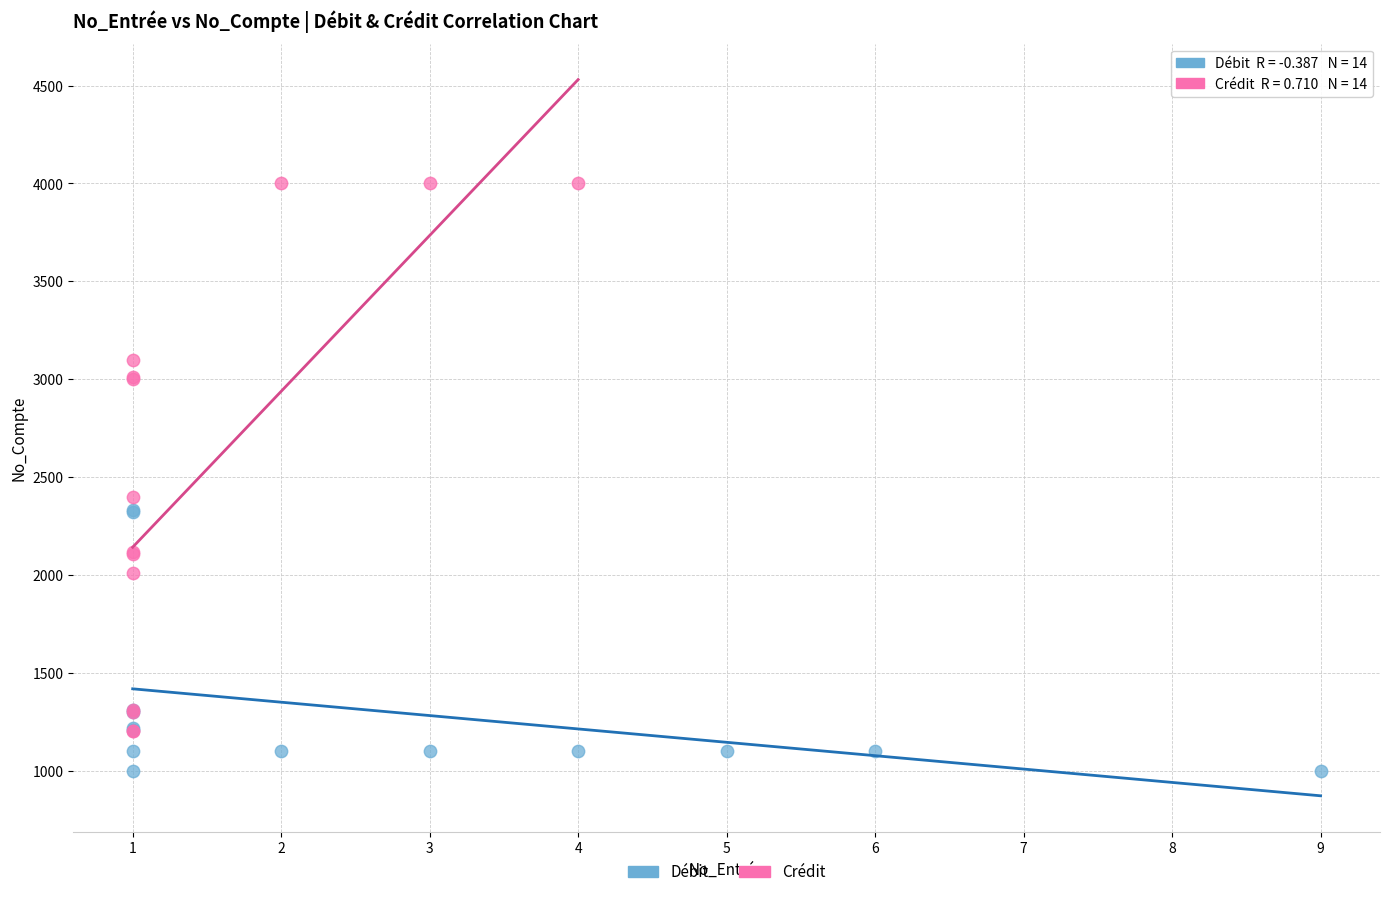

What are all the series names shown in the legend?

Débit, Crédit